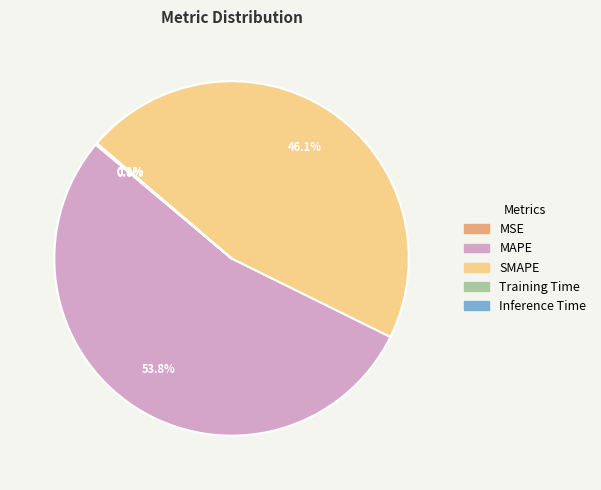

Approximately how many times larger is the value at SMAPE compared to MAPE?

0.9